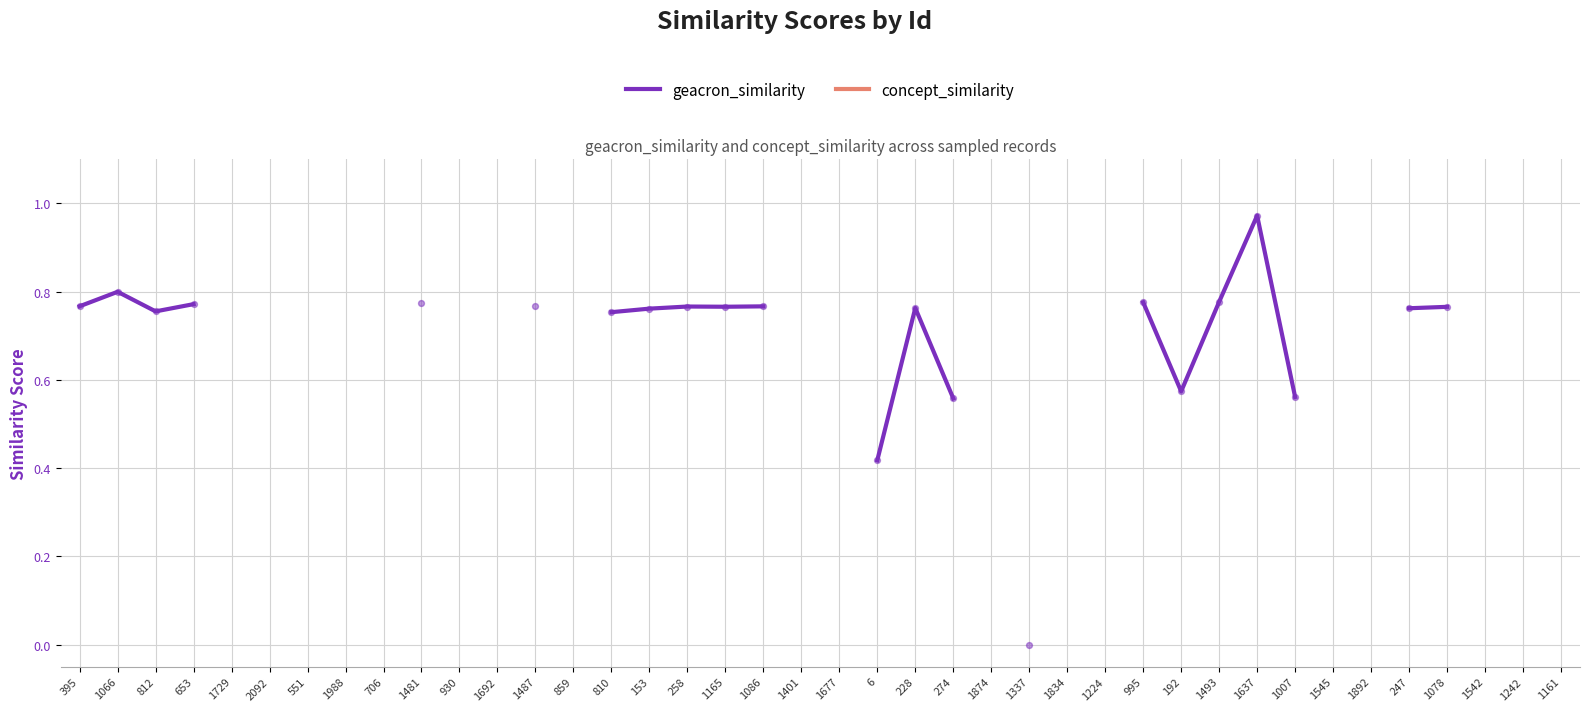

Which series contains the lowest Y value?

geacron_similarity